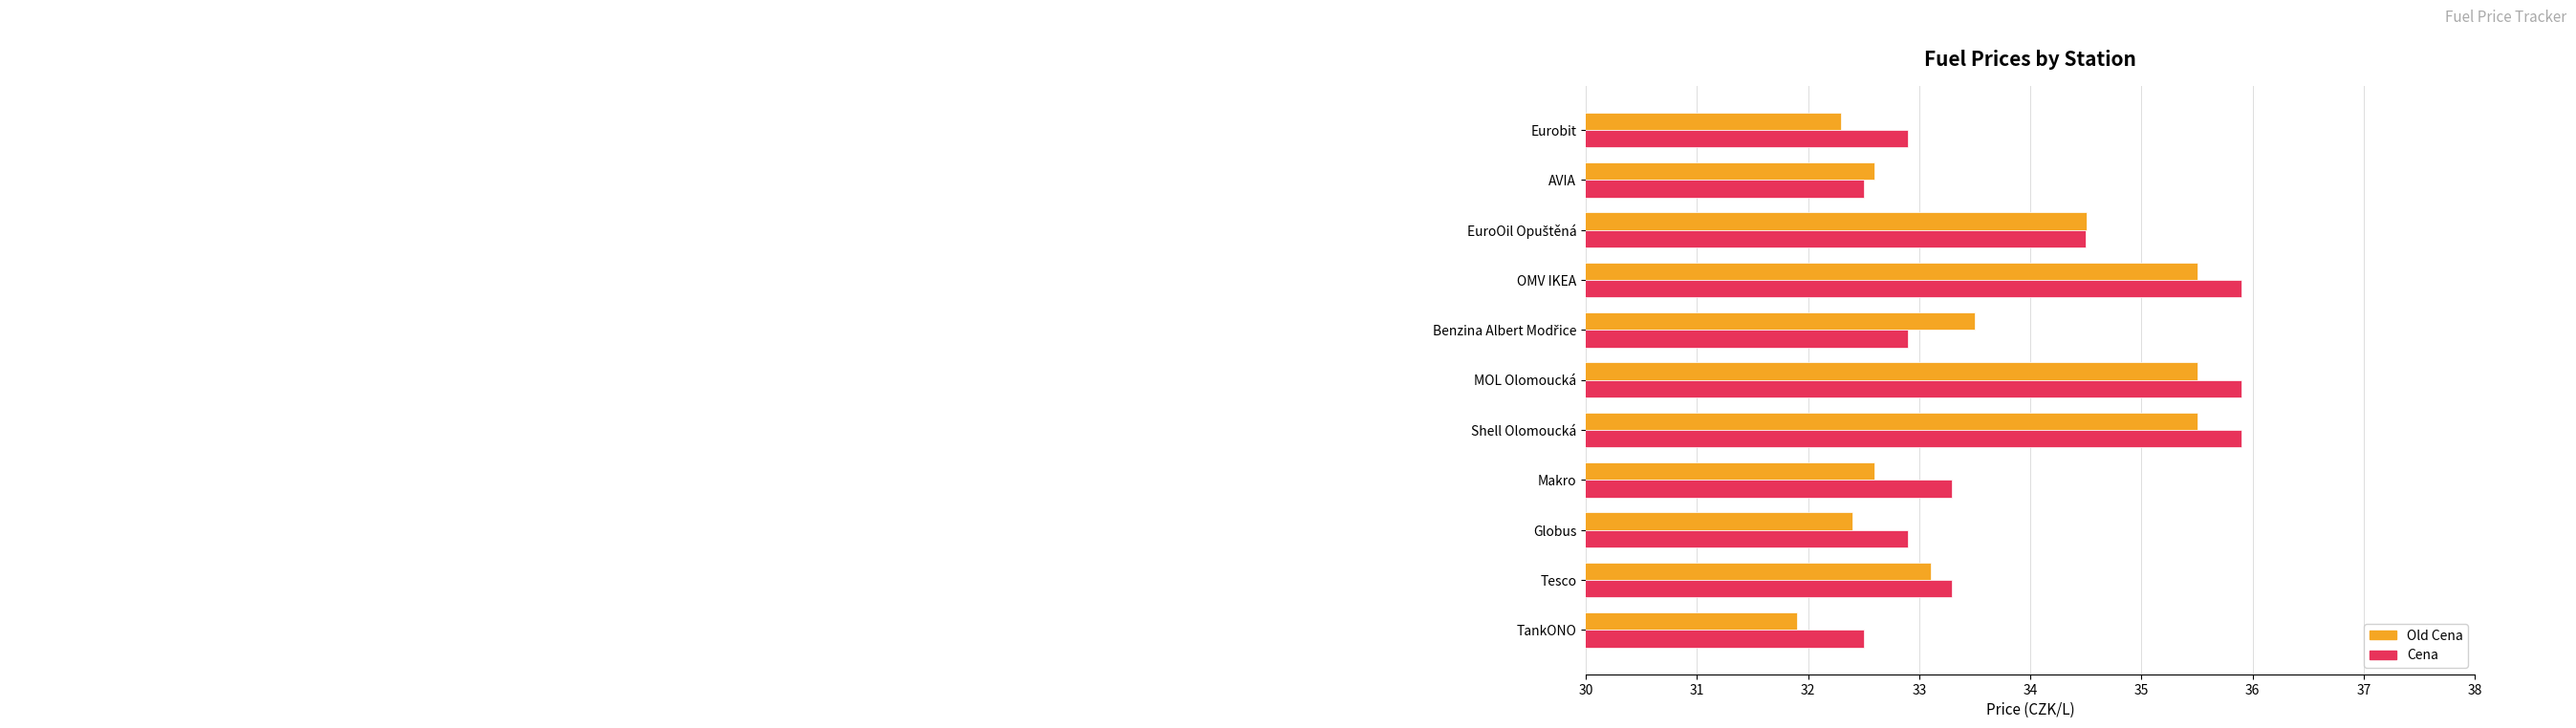

What is the spread (max minus min) of values at Eurobit?

0.6